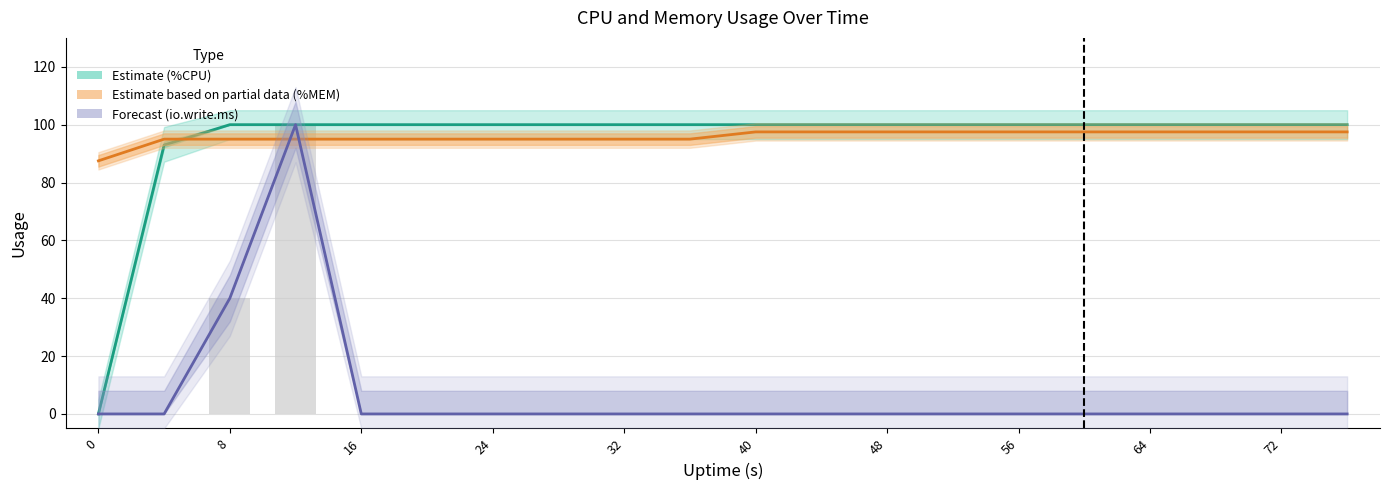

Reading right to left, what are all the values shown in this chart?

%CPU Estimate: 100.0	100.0	100.0	100.0	100.0	100.0	100.0	100.0	100.0	100.0	100.0	100.0	100.0	100.0	100.0	100.0	100.0	100.0	93.0	0.0
%MEM (scaled x25): 97.5	97.5	97.5	97.5	97.5	97.5	97.5	97.5	97.5	97.5	95.0	95.0	95.0	95.0	95.0	95.0	95.0	95.0	95.0	87.5
io.write.ms (forecast): 0.0	0.0	0.0	0.0	0.0	0.0	0.0	0.0	0.0	0.0	0.0	0.0	0.0	0.0	0.0	0.0	100.0	40.0	0.0	0.0
io.write.ms: 0.0	0.0	0.0	0.0	0.0	0.0	0.0	0.0	0.0	0.0	0.0	0.0	0.0	0.0	0.0	0.0	100.0	40.0	0.0	0.0